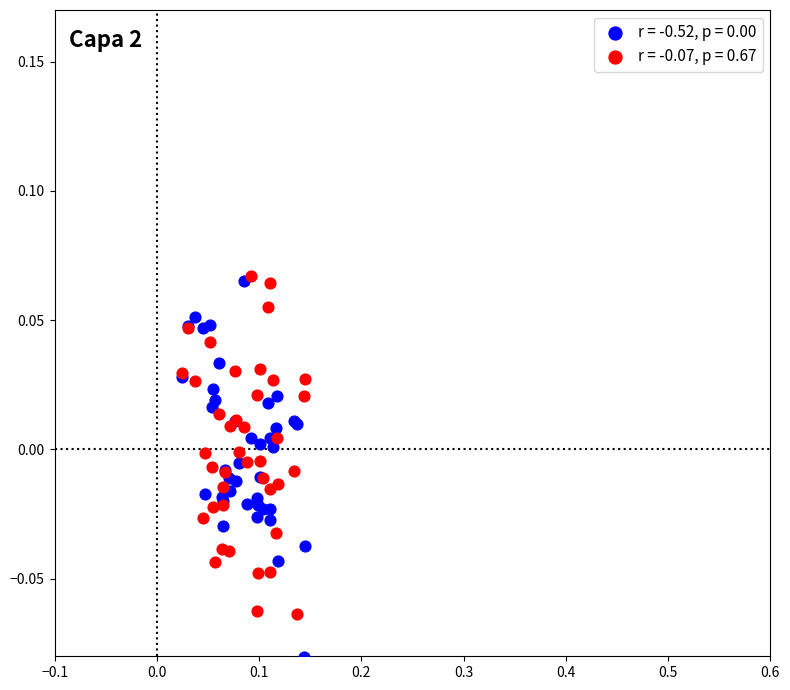

Which series has the largest Y range (max minus min)?

r = -0.52, p = 0.00